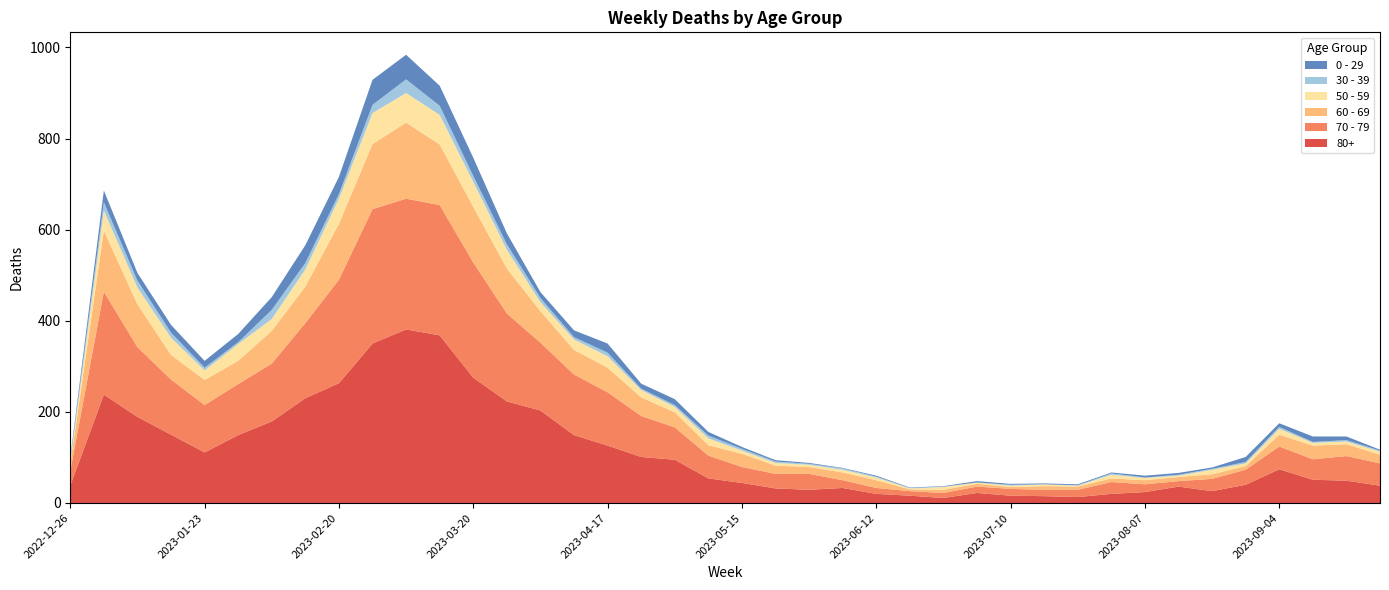

Reading right to left, what are all the values shown in this chart?

80+: 38	49	51	74	40	26	36	24	20	13	15	16	22	11	16	20	33	29	32	44	54	95	101	126	149	203	223	275	368	381	350	263	230	179	149	111	150	189	238	38
70 - 79: 49	54	45	50	33	27	12	17	26	16	14	15	14	11	10	13	17	35	32	35	50	71	90	117	133	149	193	253	286	287	295	227	165	127	112	104	121	153	226	32
60 - 69: 19	26	30	26	8	10	9	9	8	7	8	4	6	7	4	17	17	15	18	29	23	33	41	54	54	69	99	122	133	167	143	123	80	72	51	55	54	94	134	16
50 - 59: 7	6	6	13	6	10	3	5	8	2	4	3	3	6	2	6	6	5	6	7	15	12	16	25	23	20	41	55	65	65	68	55	38	26	37	21	38	37	44	5
30 - 39: 2	3	2	4	3	2	2	1	3	1	0	2	0	1	1	2	3	2	3	4	6	4	3	8	5	9	12	13	20	30	18	10	14	20	4	6	11	15	18	5
0 - 29: 2	8	12	8	11	3	4	4	2	2	2	2	3	1	1	2	1	2	3	4	8	13	11	20	15	13	24	40	44	54	55	38	39	28	18	15	17	17	26	4